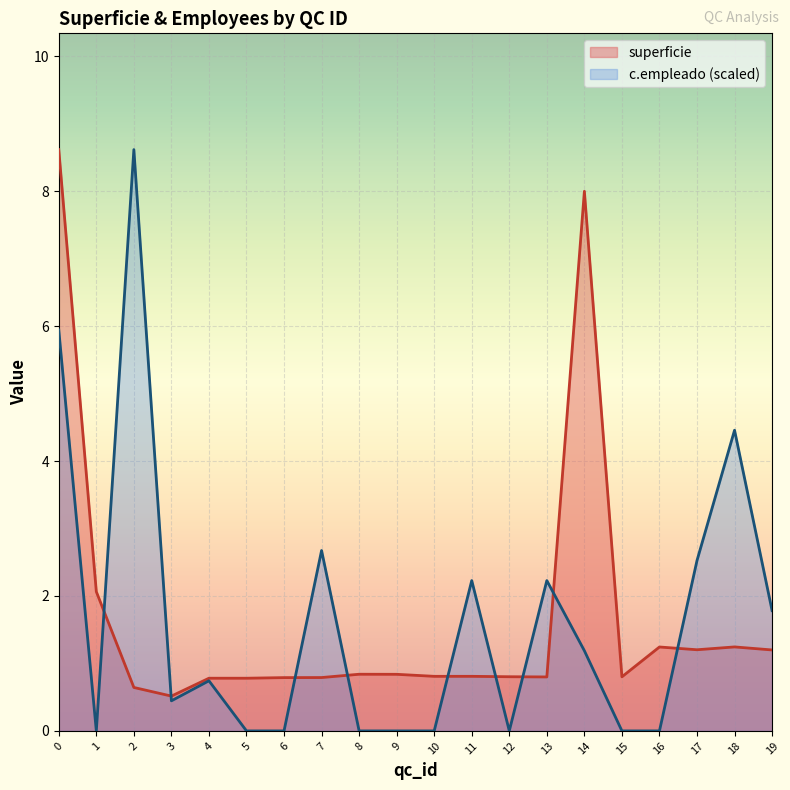

How many data points does each series have?

20